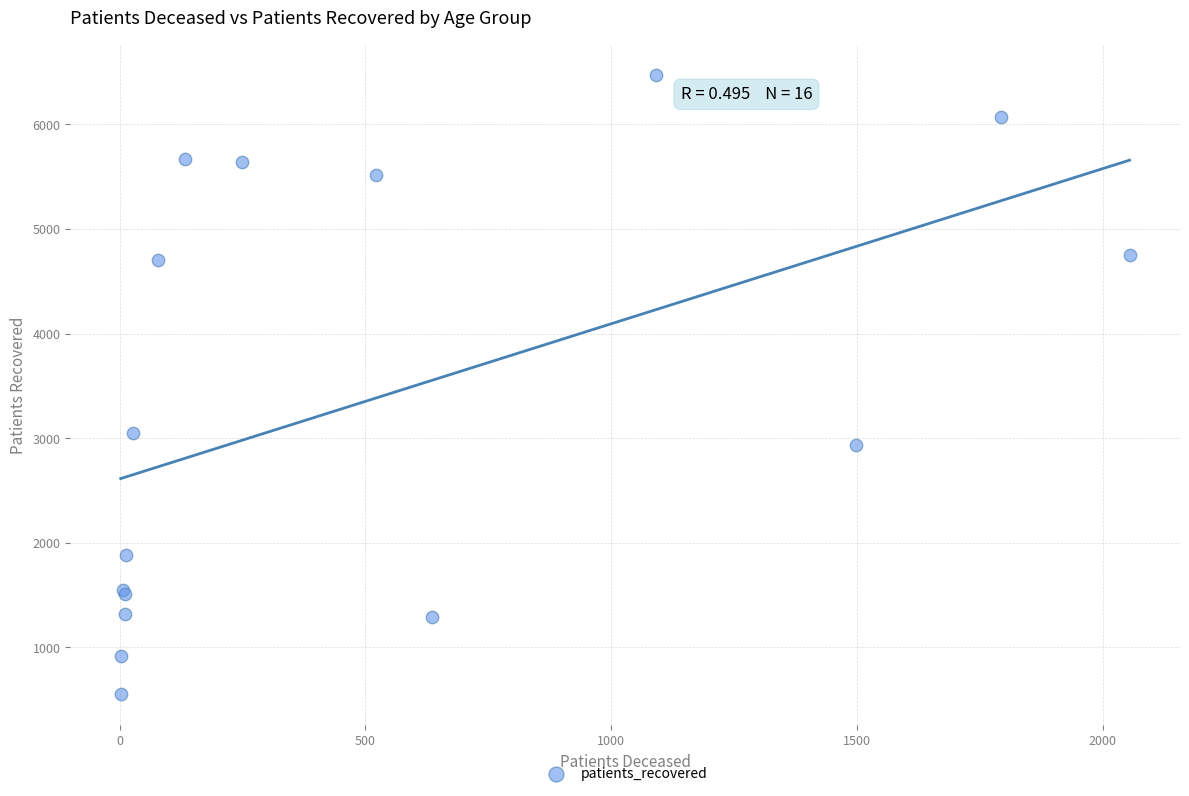

What Y value in the scatter plot is closest to 3511?

3050